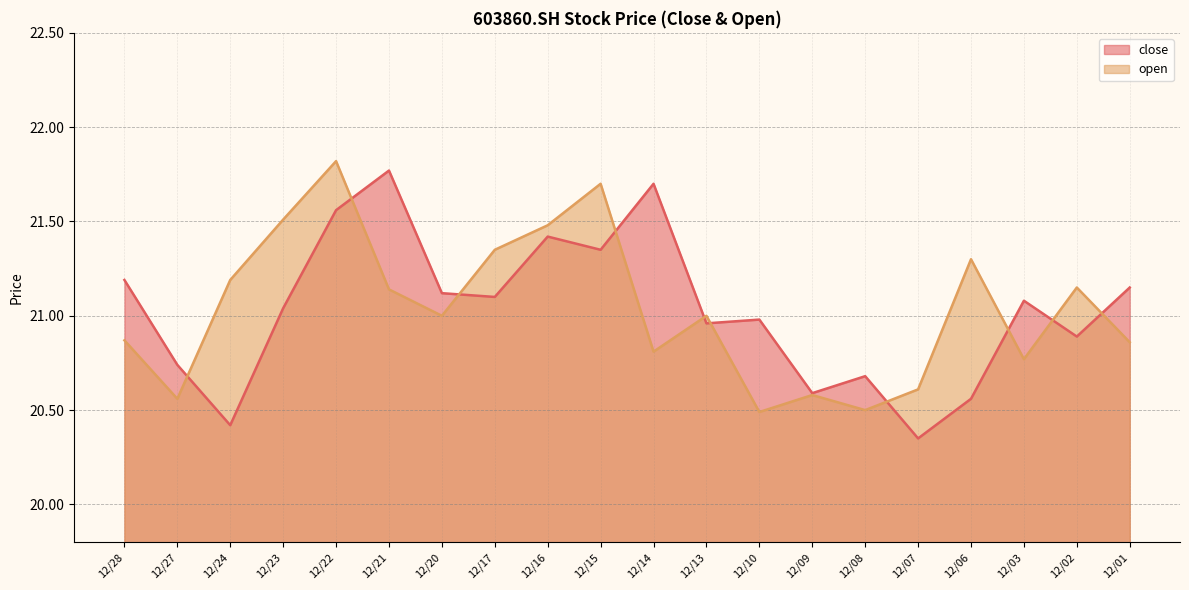

Which category has the highest value in the open series?

12/22